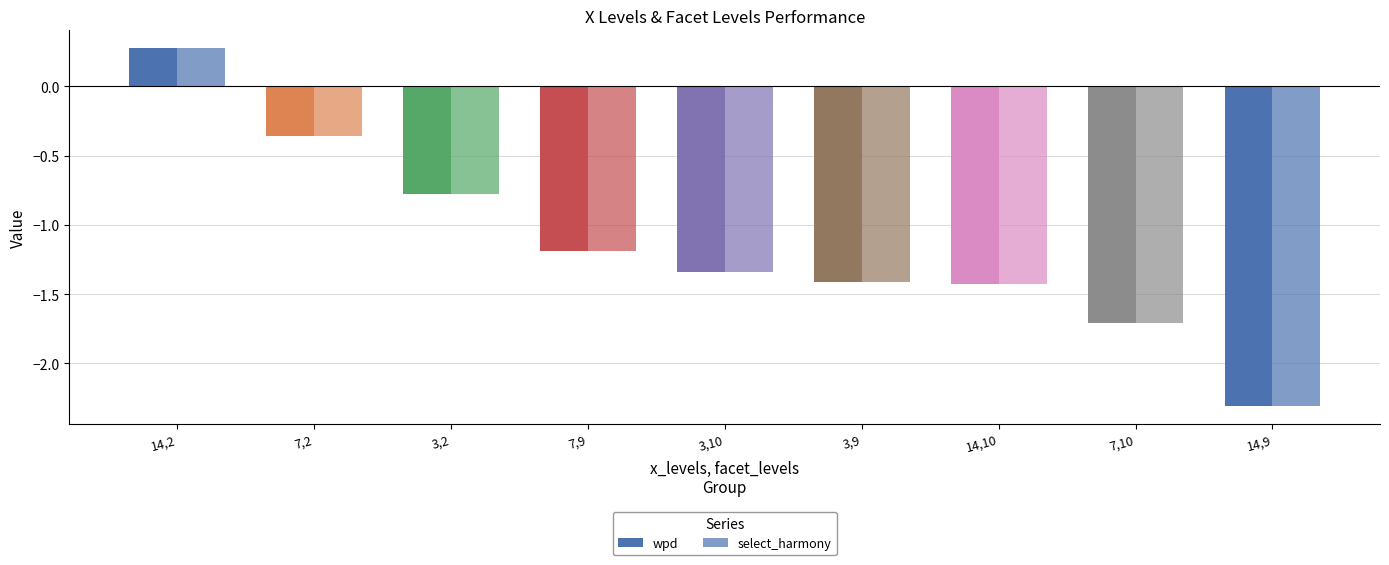

What is the greatest value displayed?

0.3